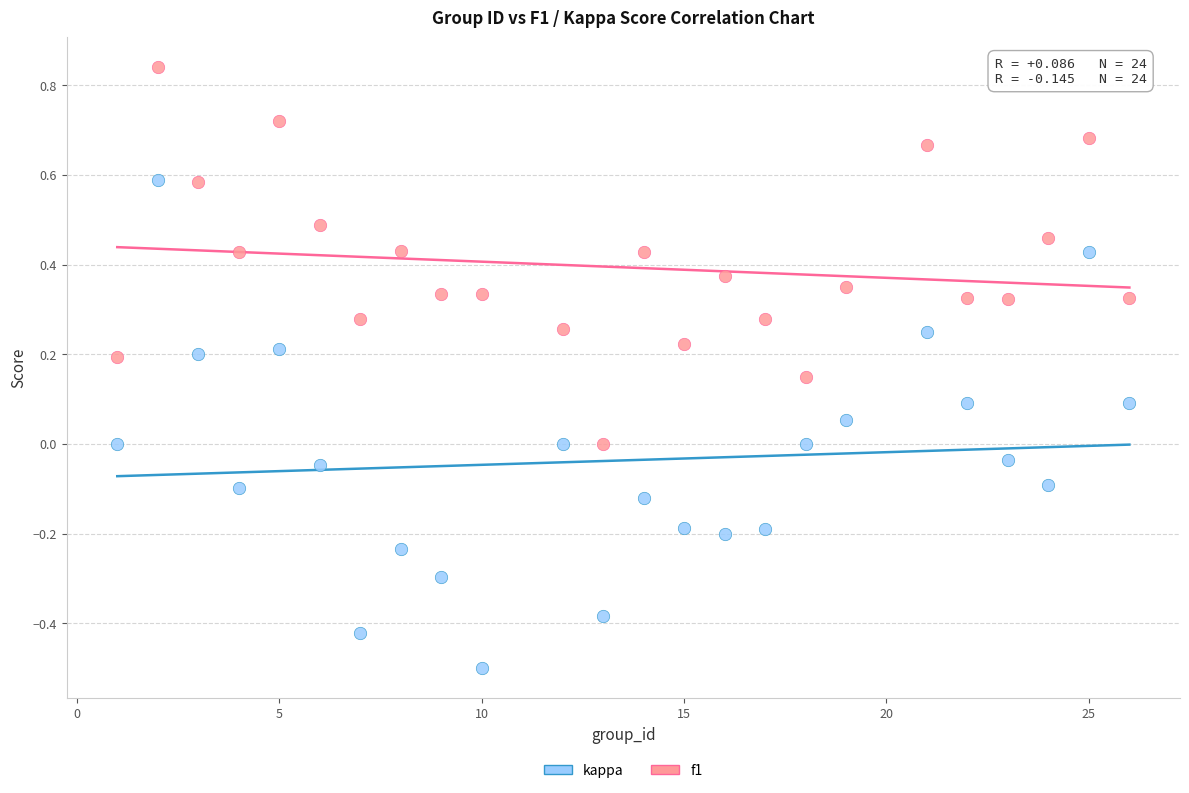

What are all the series names shown in the legend?

kappa, f1